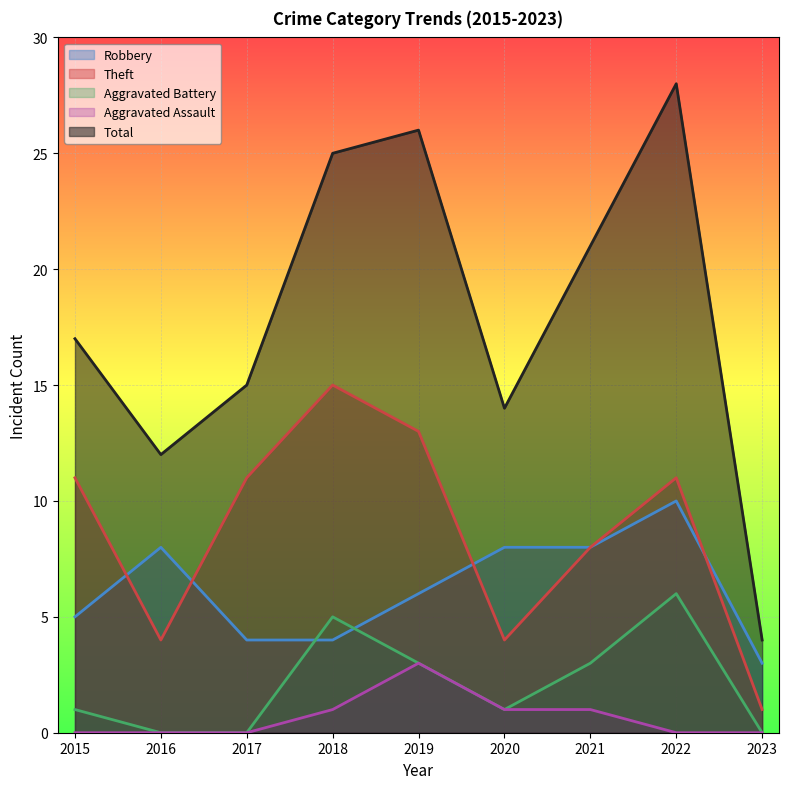

The Theft series shows 11 at 2022. True or false?

True